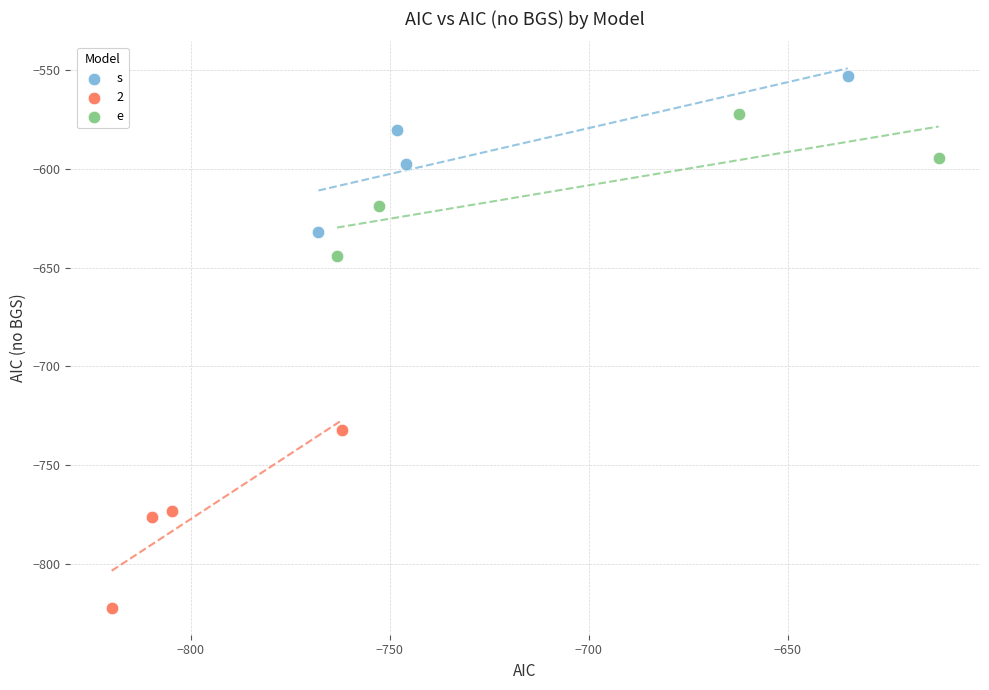

What are all the series names shown in the legend?

s, 2, e